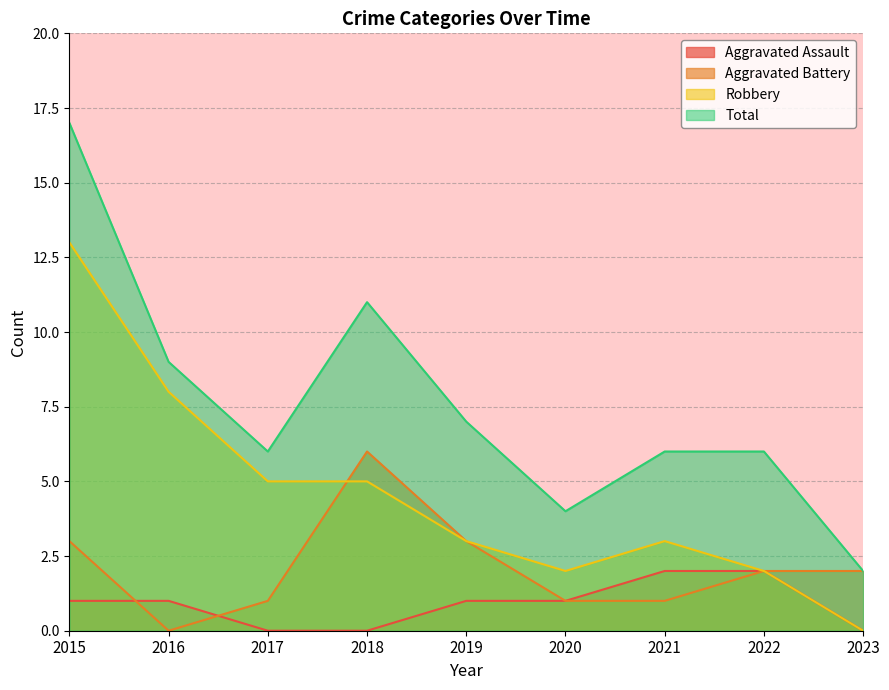

True or false: Total and Aggravated Assault cross at least once.

False